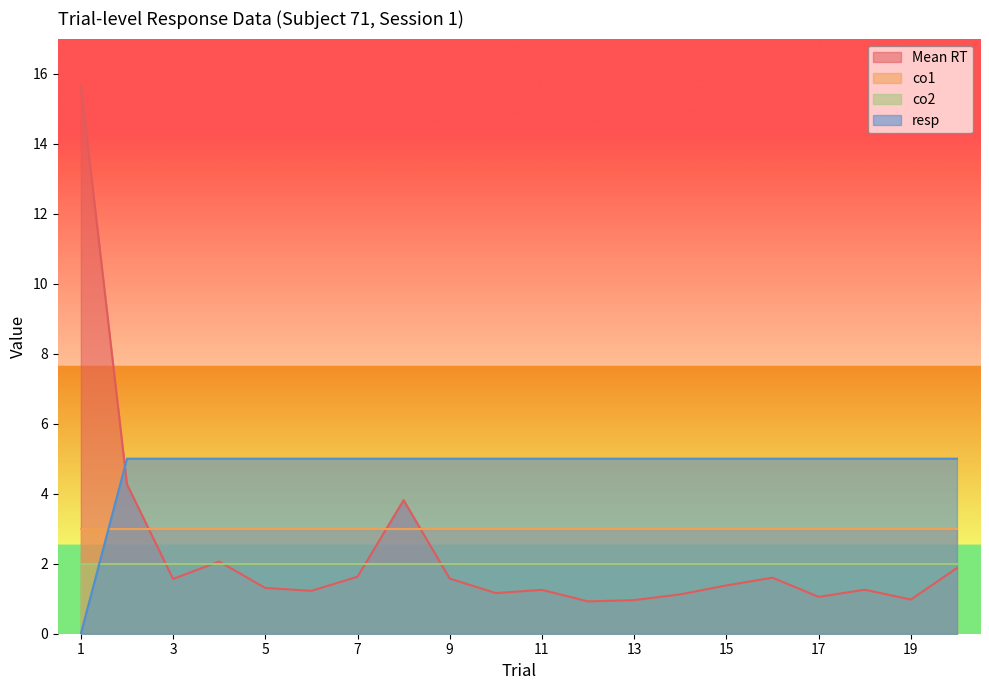

What are all the series names shown in the legend?

Mean RT, co1, co2, resp